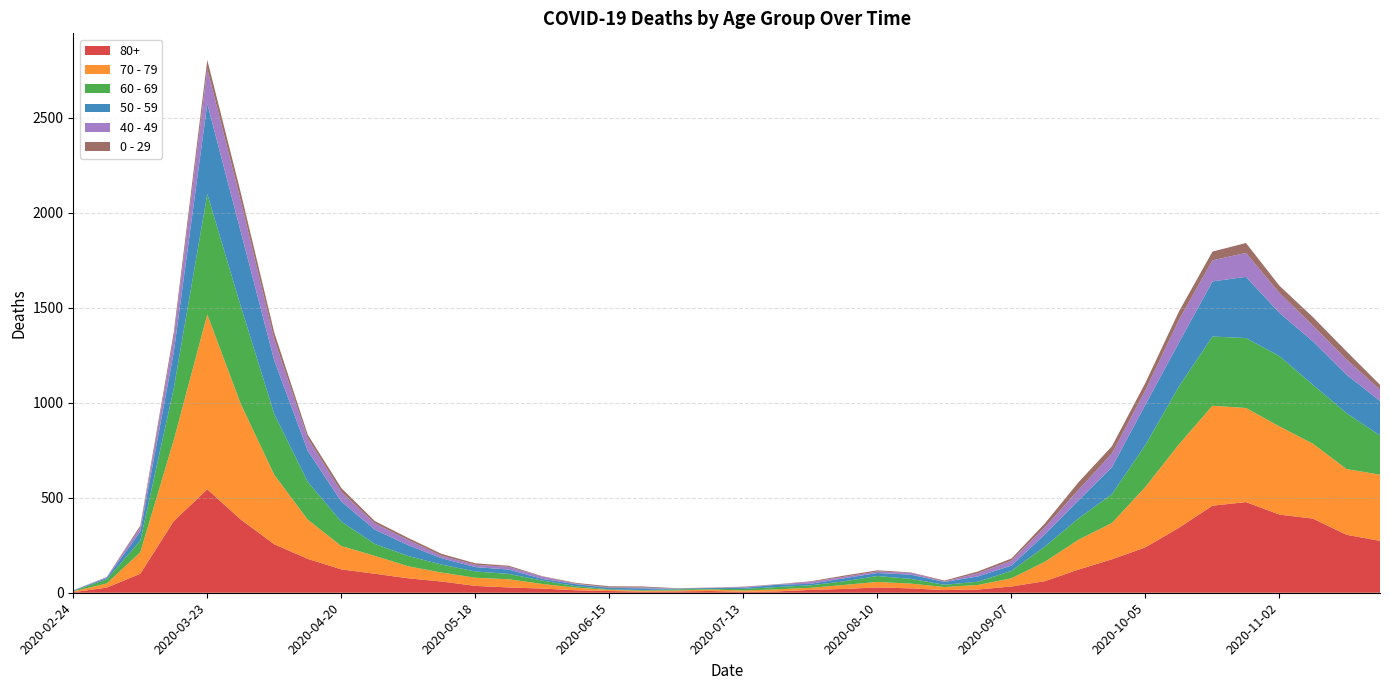

Reading left to right, list all the values displayed in this chart.

80+: 2020-02-24=3	2020-03-02=27	2020-03-09=100	2020-03-16=377	2020-03-23=544	2020-03-30=385	2020-04-06=255	2020-04-13=178	2020-04-20=123	2020-04-27=100	2020-05-04=76	2020-05-11=59	2020-05-18=36	2020-05-25=28	2020-06-01=22	2020-06-08=13	2020-06-15=9	2020-06-22=6	2020-06-29=7	2020-07-06=9	2020-07-13=5	2020-07-20=7	2020-07-27=15	2020-08-03=20	2020-08-10=28	2020-08-17=23	2020-08-24=14	2020-08-31=17	2020-09-07=33	2020-09-14=61	2020-09-21=122	2020-09-28=176	2020-10-05=239	2020-10-12=342	2020-10-19=458	2020-10-26=477	2020-11-02=411	2020-11-09=390	2020-11-16=305	2020-11-23=273
70 - 79: 2020-02-24=4	2020-03-02=22	2020-03-09=113	2020-03-16=427	2020-03-23=920	2020-03-30=608	2020-04-06=365	2020-04-13=206	2020-04-20=123	2020-04-27=94	2020-05-04=63	2020-05-11=47	2020-05-18=43	2020-05-25=43	2020-06-01=24	2020-06-08=14	2020-06-15=6	2020-06-22=5	2020-06-29=5	2020-07-06=8	2020-07-13=7	2020-07-20=11	2020-07-27=11	2020-08-03=21	2020-08-10=29	2020-08-17=25	2020-08-24=16	2020-08-31=24	2020-09-07=43	2020-09-14=102	2020-09-21=157	2020-09-28=191	2020-10-05=318	2020-10-12=439	2020-10-19=526	2020-10-26=495	2020-11-02=464	2020-11-09=394	2020-11-16=346	2020-11-23=348
60 - 69: 2020-02-24=2	2020-03-02=22	2020-03-09=61	2020-03-16=272	2020-03-23=634	2020-03-30=514	2020-04-06=320	2020-04-13=199	2020-04-20=128	2020-04-27=63	2020-05-04=54	2020-05-11=42	2020-05-18=33	2020-05-25=28	2020-06-01=18	2020-06-08=8	2020-06-15=3	2020-06-22=3	2020-06-29=6	2020-07-06=3	2020-07-13=8	2020-07-20=12	2020-07-27=13	2020-08-03=19	2020-08-10=31	2020-08-17=25	2020-08-24=12	2020-08-31=17	2020-09-07=39	2020-09-14=80	2020-09-21=112	2020-09-28=152	2020-10-05=221	2020-10-12=305	2020-10-19=364	2020-10-26=368	2020-11-02=370	2020-11-09=310	2020-11-16=294	2020-11-23=206
50 - 59: 2020-02-24=3	2020-03-02=7	2020-03-09=48	2020-03-16=190	2020-03-23=475	2020-03-30=392	2020-04-06=281	2020-04-13=163	2020-04-20=106	2020-04-27=75	2020-05-04=57	2020-05-11=33	2020-05-18=23	2020-05-25=23	2020-06-01=9	2020-06-08=10	2020-06-15=8	2020-06-22=9	2020-06-29=3	2020-07-06=5	2020-07-13=6	2020-07-20=12	2020-07-27=8	2020-08-03=16	2020-08-10=16	2020-08-17=22	2020-08-24=15	2020-08-31=28	2020-09-07=28	2020-09-14=64	2020-09-21=95	2020-09-28=142	2020-10-05=212	2020-10-12=230	2020-10-19=290	2020-10-26=322	2020-11-02=227	2020-11-09=228	2020-11-16=202	2020-11-23=182
40 - 49: 2020-02-24=0	2020-03-02=5	2020-03-09=21	2020-03-16=79	2020-03-23=183	2020-03-30=163	2020-04-06=111	2020-04-13=66	2020-04-20=51	2020-04-27=33	2020-05-04=27	2020-05-11=13	2020-05-18=12	2020-05-25=14	2020-06-01=12	2020-06-08=3	2020-06-15=2	2020-06-22=5	2020-06-29=1	2020-07-06=1	2020-07-13=4	2020-07-20=2	2020-07-27=10	2020-08-03=8	2020-08-10=8	2020-08-17=10	2020-08-24=2	2020-08-31=17	2020-09-07=26	2020-09-14=38	2020-09-21=55	2020-09-28=72	2020-10-05=76	2020-10-12=120	2020-10-19=111	2020-10-26=126	2020-11-02=105	2020-11-09=83	2020-11-16=80	2020-11-23=60
0 - 29: 2020-02-24=1	2020-03-02=0	2020-03-09=10	2020-03-16=25	2020-03-23=47	2020-03-30=42	2020-04-06=36	2020-04-13=19	2020-04-20=20	2020-04-27=12	2020-05-04=11	2020-05-11=10	2020-05-18=8	2020-05-25=6	2020-06-01=2	2020-06-08=4	2020-06-15=6	2020-06-22=5	2020-06-29=2	2020-07-06=1	2020-07-13=2	2020-07-20=1	2020-07-27=3	2020-08-03=6	2020-08-10=6	2020-08-17=2	2020-08-24=5	2020-08-31=9	2020-09-07=11	2020-09-14=20	2020-09-21=40	2020-09-28=38	2020-10-05=39	2020-10-12=44	2020-10-19=46	2020-10-26=52	2020-11-02=38	2020-11-09=45	2020-11-16=43	2020-11-23=25